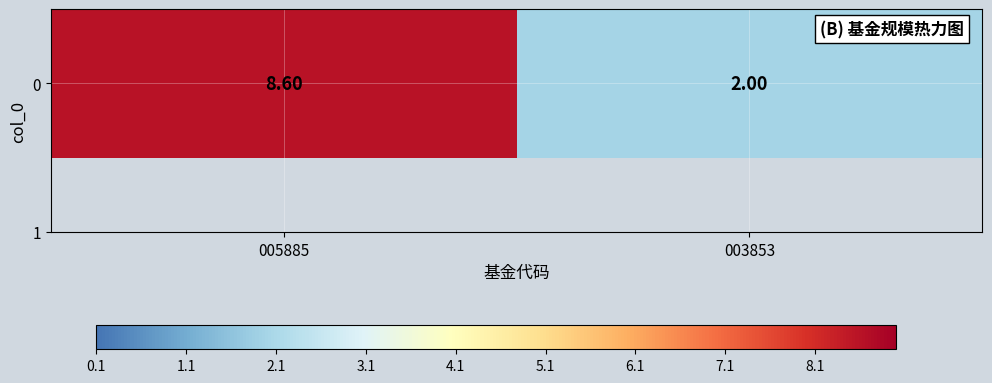

The value at 005885 is 4.2. True or false?

False